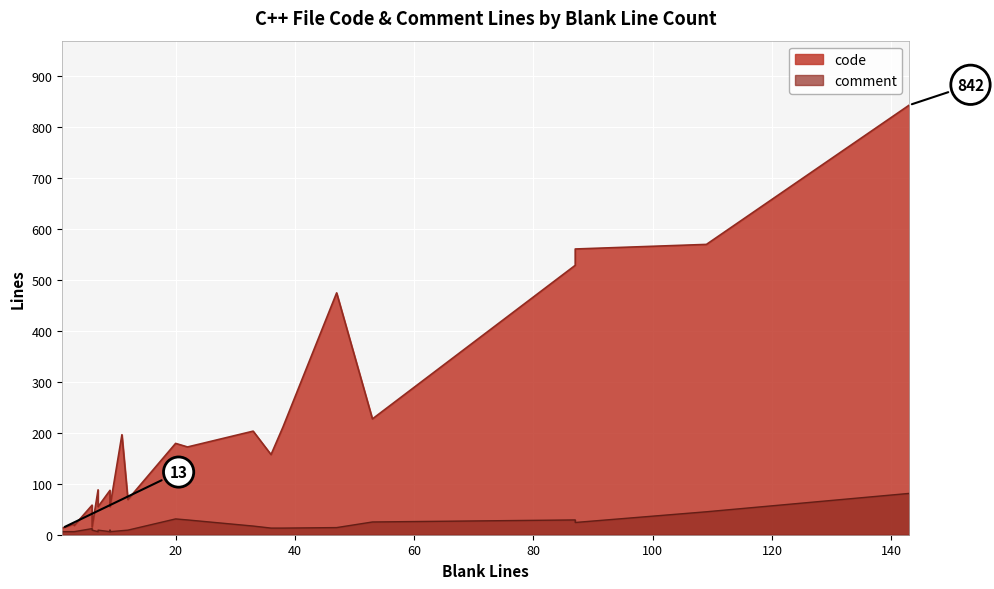

The value of code at 3 is 34. True or false?

False